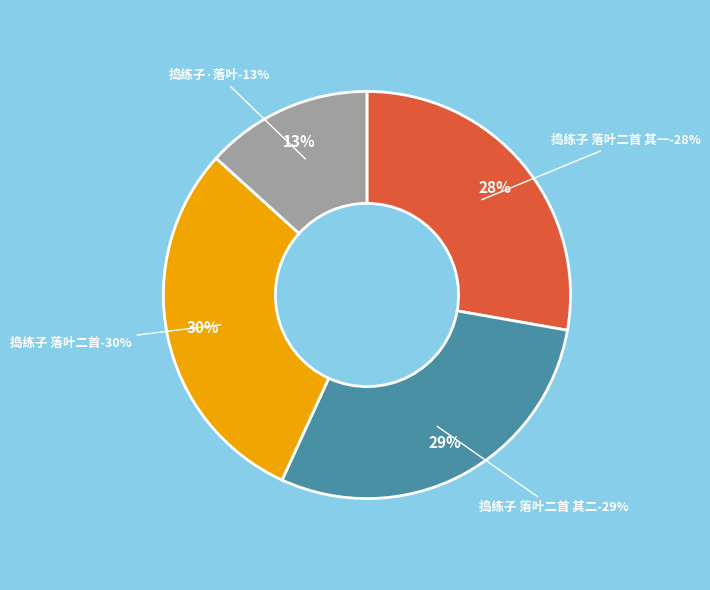

Rank the categories by value from highest to lowest.

捣练子 落叶二首, 捣练子 落叶二首 其二, 捣练子 落叶二首 其一, 捣练子·落叶